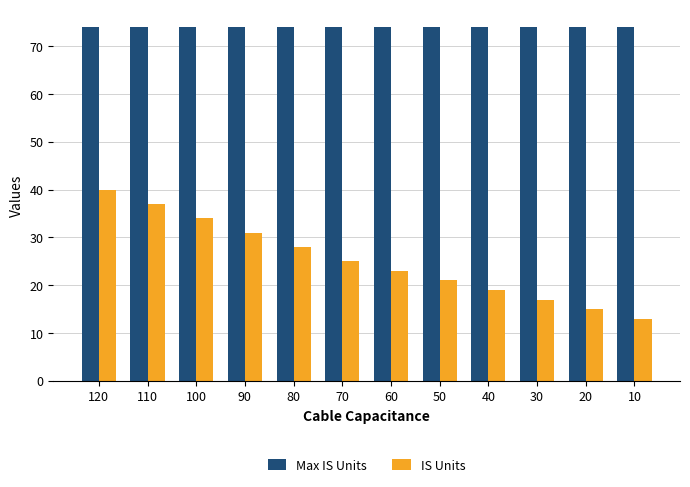

What is the greatest value displayed?

74